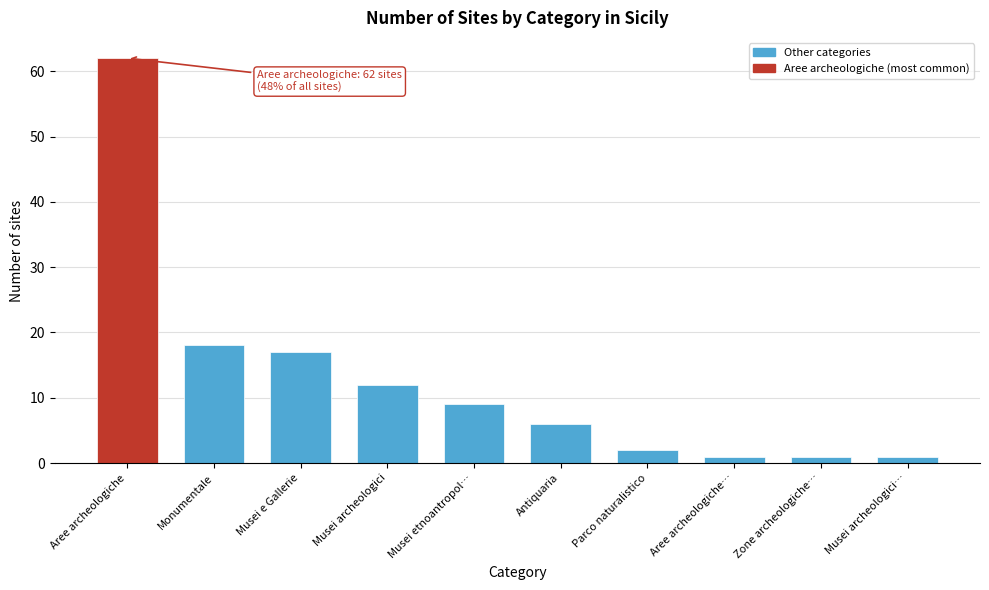

Reading left to right, transcribe all the data shown in this chart.

Aree archeologiche=62	Monumentale=18	Musei e Gallerie=17	Musei archeologici=12	Musei etnoantropol…=9	Antiquaria=6	Parco naturalistico=2	Aree archeologiche…=1	Zone archeologiche…=1	Musei archeologici…=1